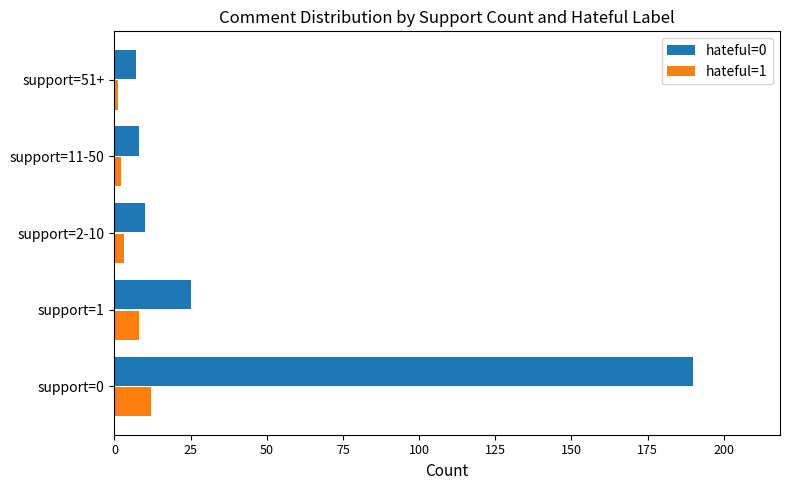

Which series has the largest range (max minus min)?

hateful=0